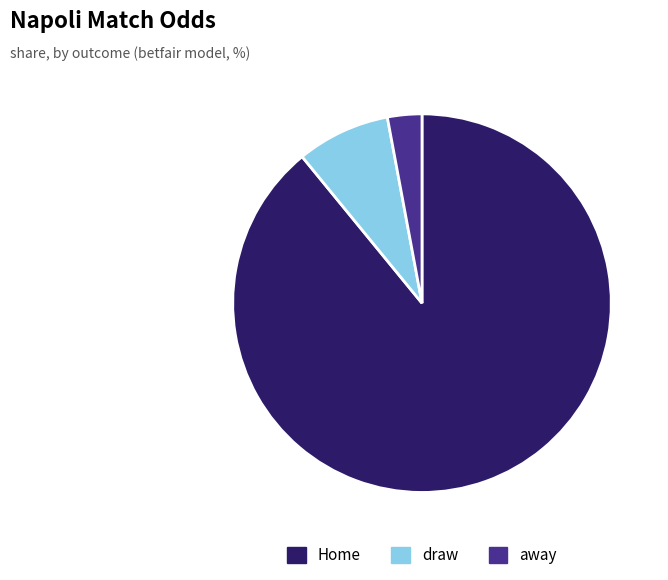

Which slice represents more than half of the pie?

Home